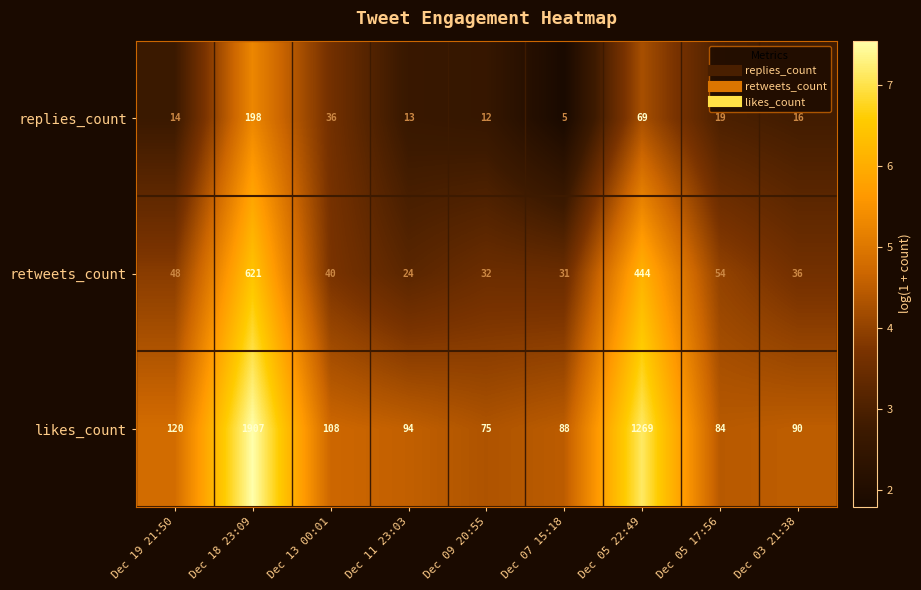

List the series in order of their peak value, highest first.

likes_count, retweets_count, replies_count